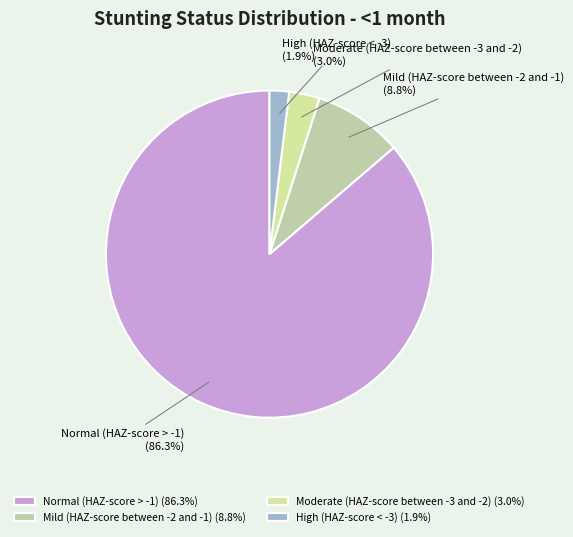

The Mild (HAZ-score between -2 and -1) slice represents 20% of the pie. True or false?

False